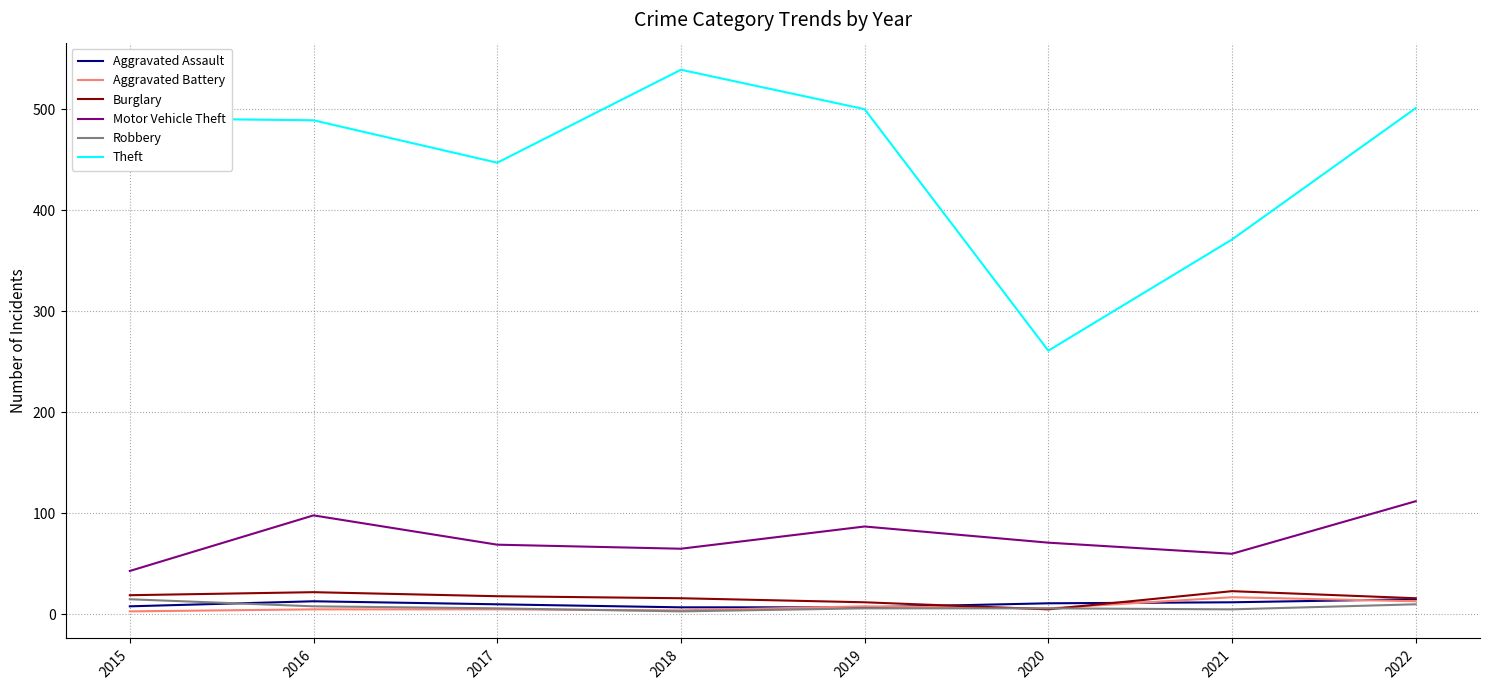

What are all the series names shown in the legend?

Aggravated Assault, Aggravated Battery, Burglary, Motor Vehicle Theft, Robbery, Theft